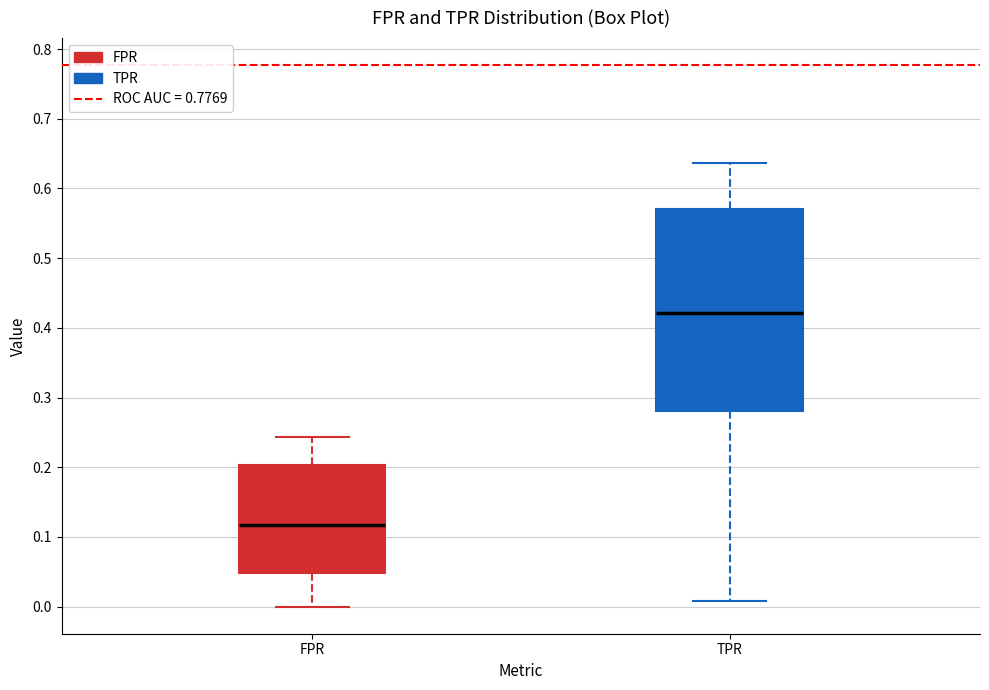

Reading left to right, read every box against the y-axis: the position of its median line, the range the box covers, and the ends of its whiskers. The values are not printed on the chart, so give them approximately, as read against the axis.

FPR: median 0.12, box 0.05 to 0.20, whiskers 0.00 to 0.24
TPR: median 0.42, box 0.28 to 0.57, whiskers 0.01 to 0.64